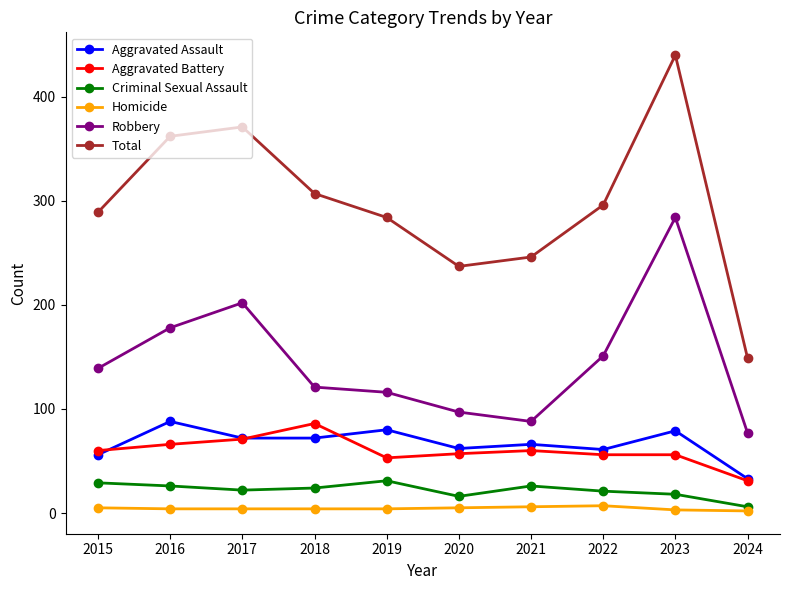

At which label is Robbery closest to 180?

2016